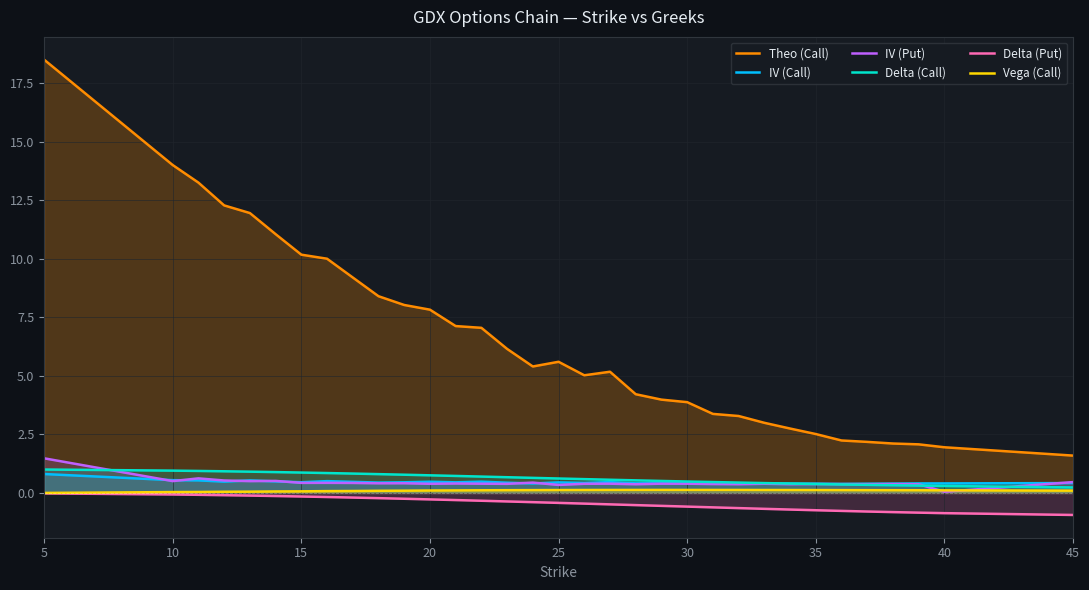

At which category is the sum across all series the highest?

5